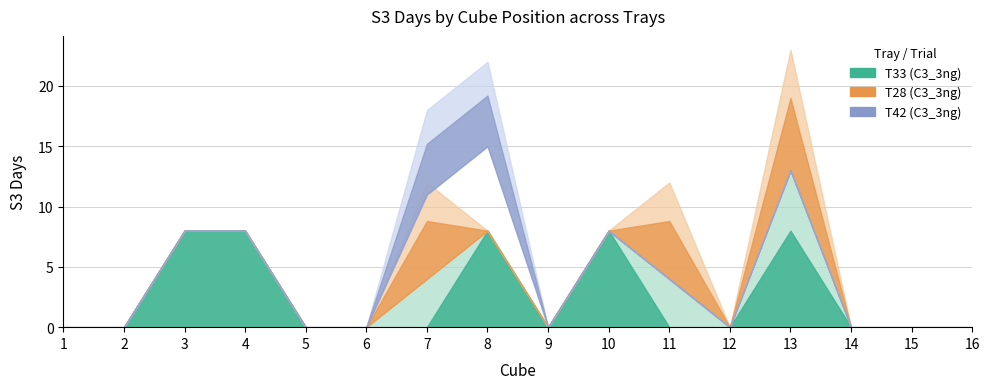

Between which two adjacent categories do T28_C3_3ng and C3_3ng first intersect?

7 and 8